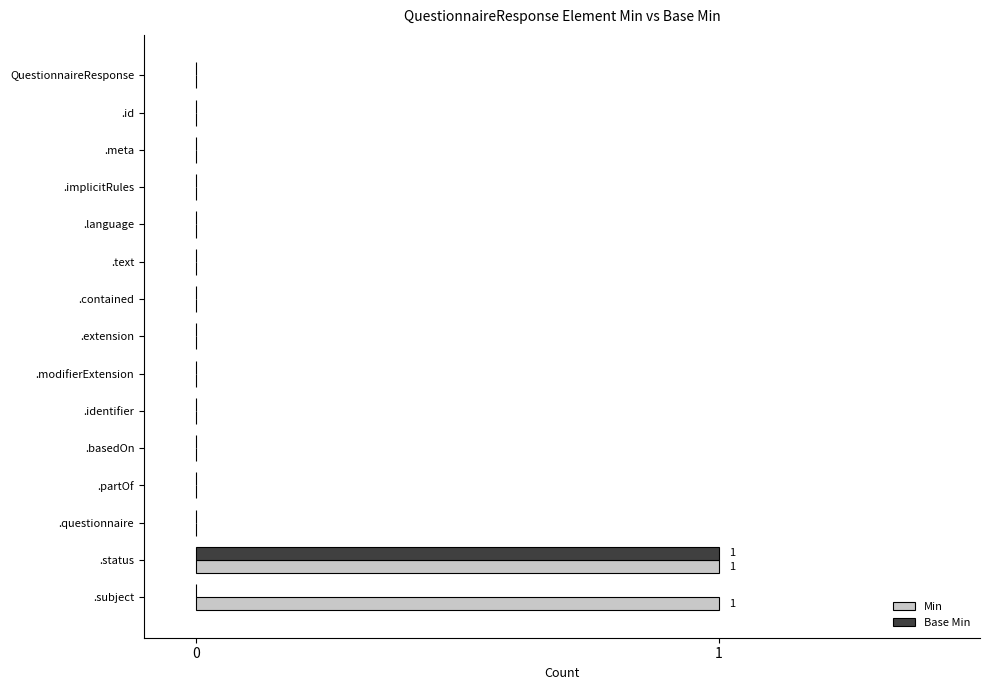

Is it true that Base Min equals 1 at .text?

False